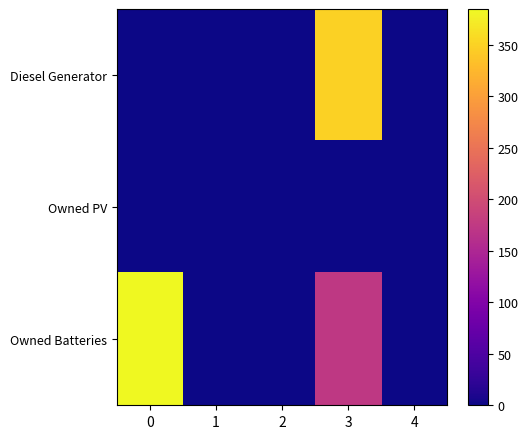

Which series has the largest total across all categories?

Owned Batteries